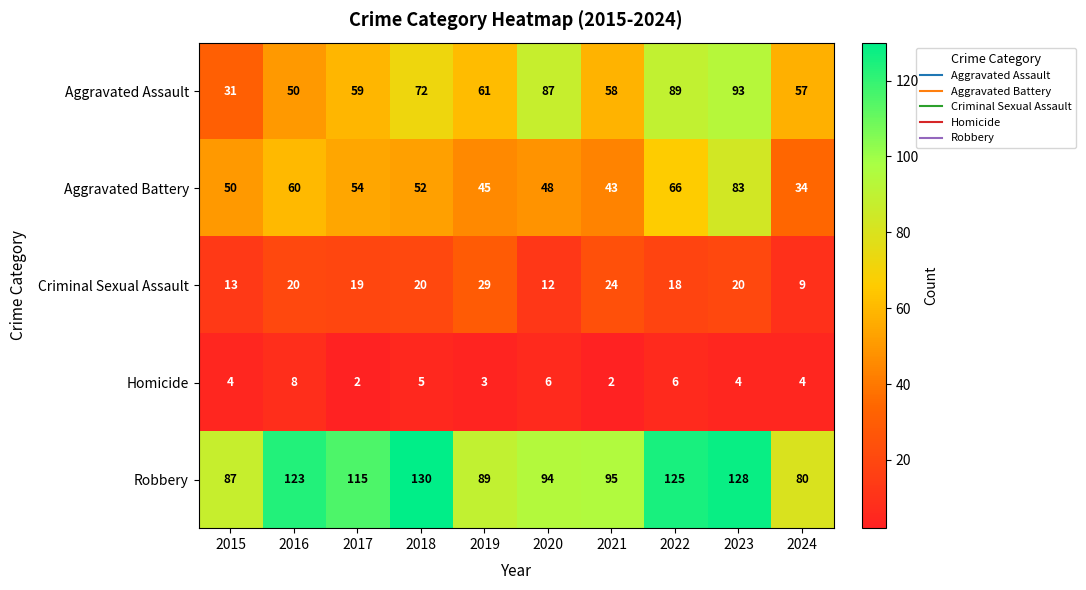

At which category is the sum across all series the highest?

2023